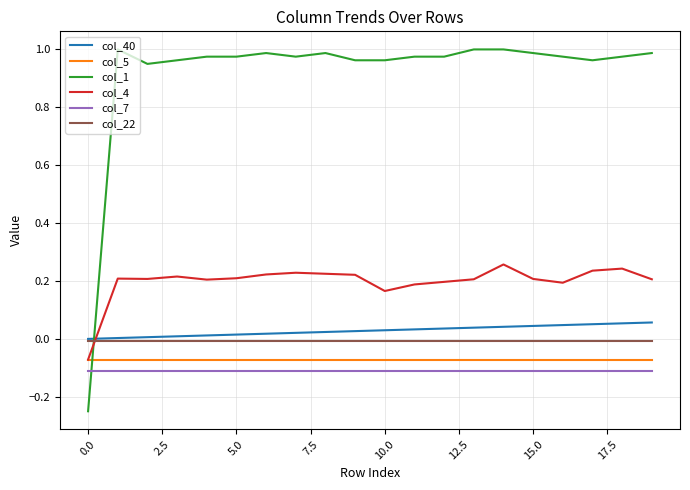

How many lines are shown in the chart?

6